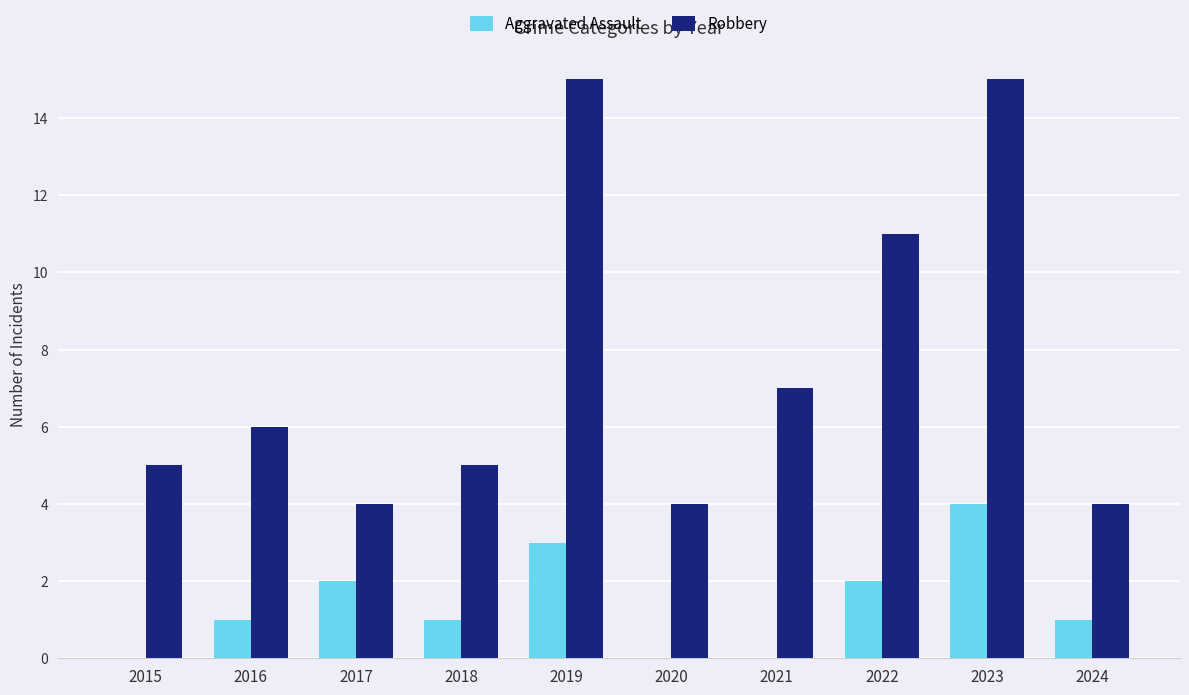

How many data points does each series have?

10